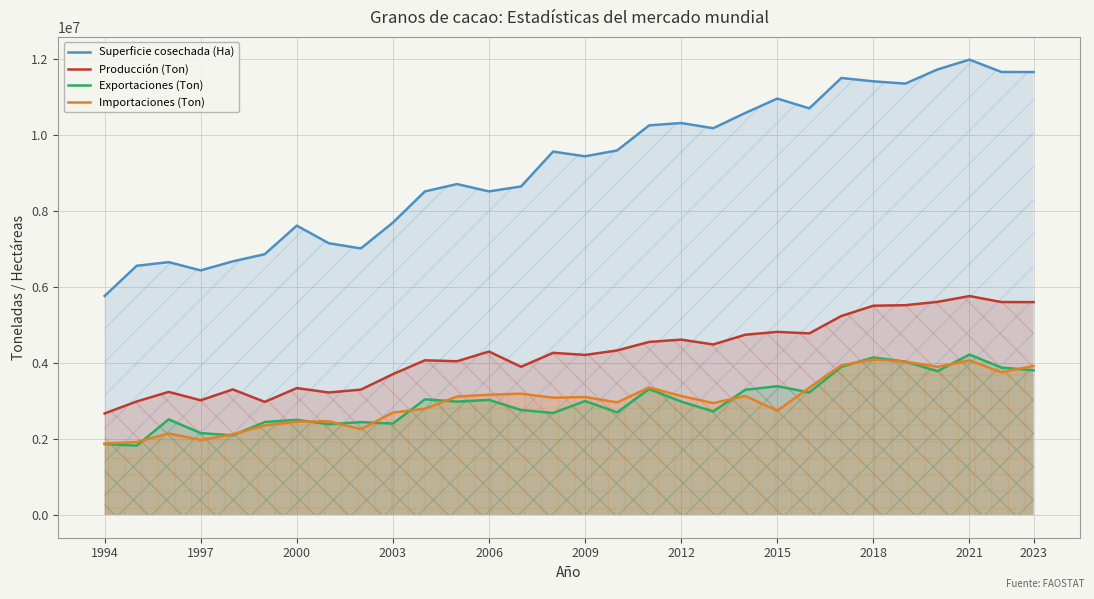

At which category is the sum across all series the highest?

2021